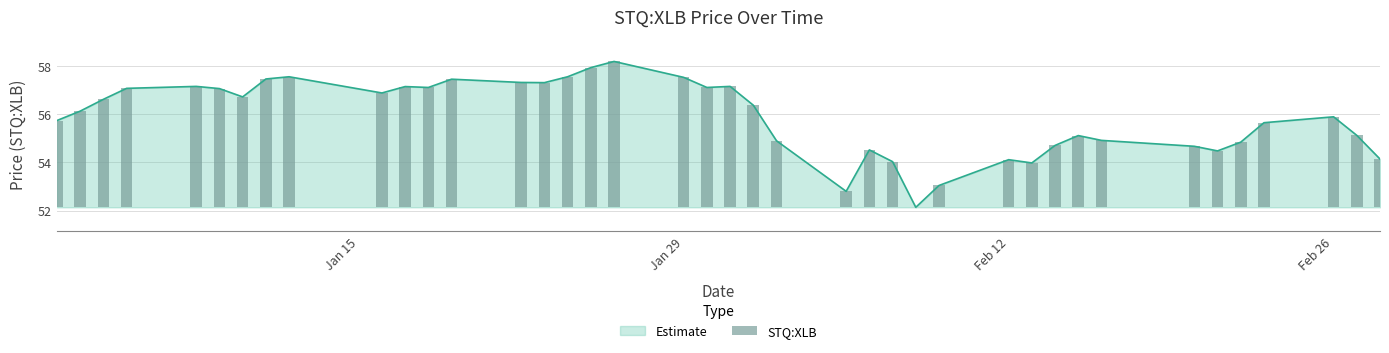

How many positive values are there?

39